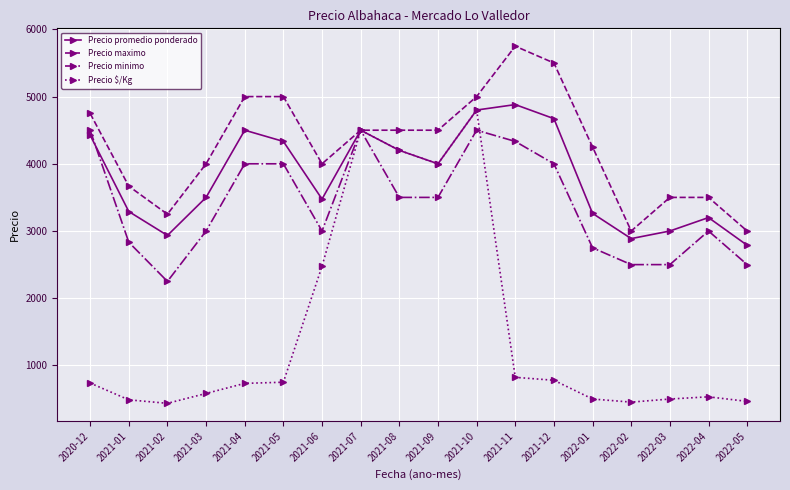

What is the smallest value displayed?

436